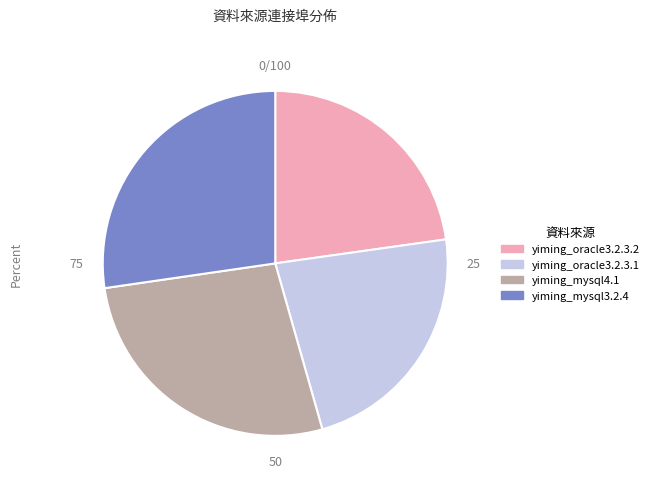

The yiming_oracle3.2.3.2 slice represents 9% of the pie. True or false?

False